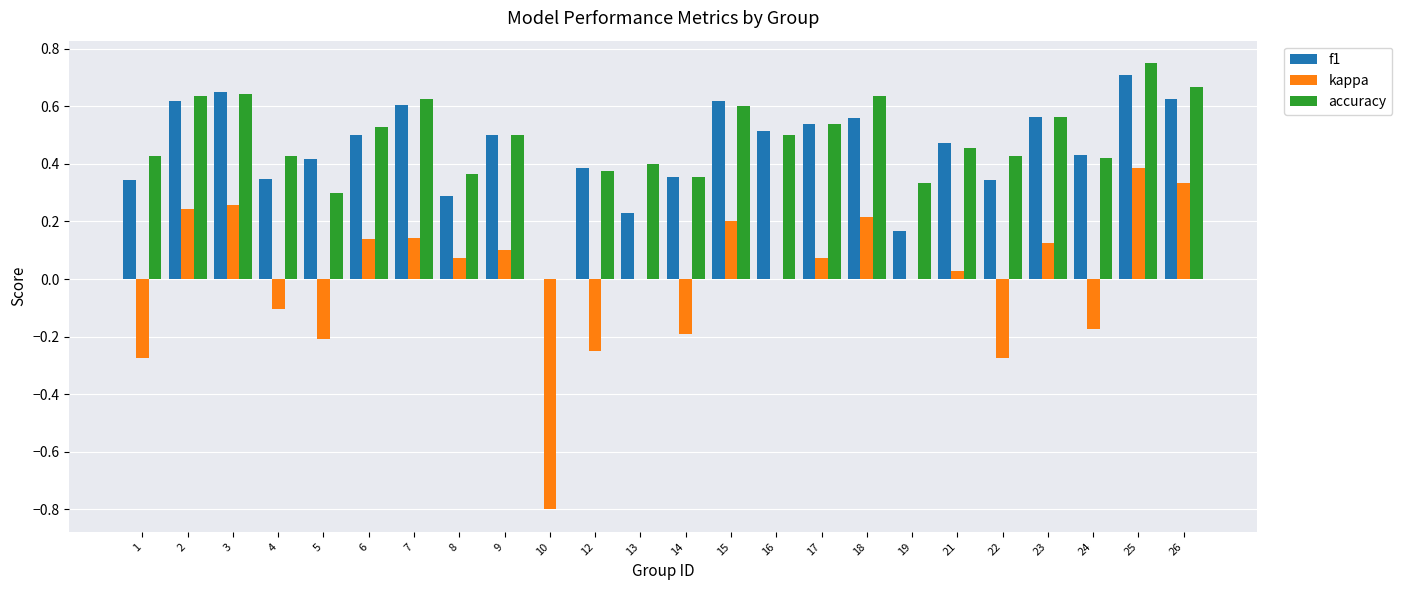

Is the value of f1 at 17 greater than the value of kappa at 22?

Yes